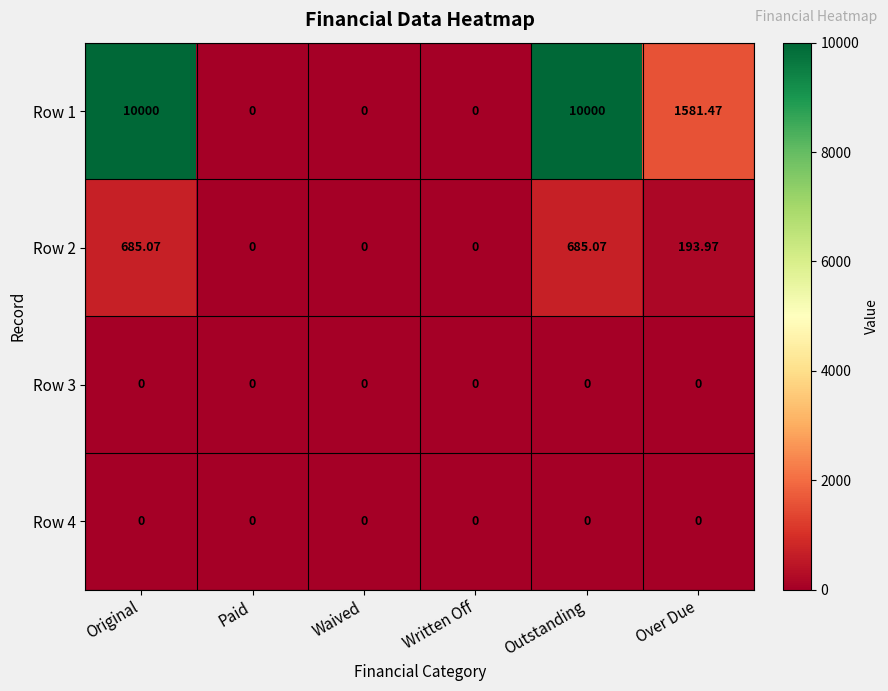

Is the value of Row 2 at Over Due greater than the value of Row 1 at Over Due?

No